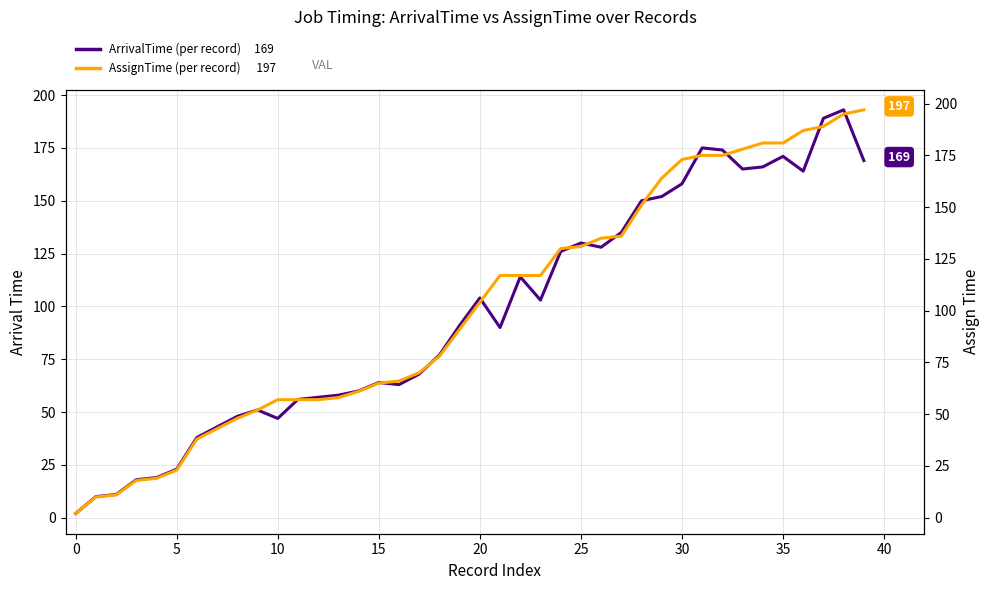

Is the value of AssignTime at 31 greater than the value of ArrivalTime at 32?

Yes